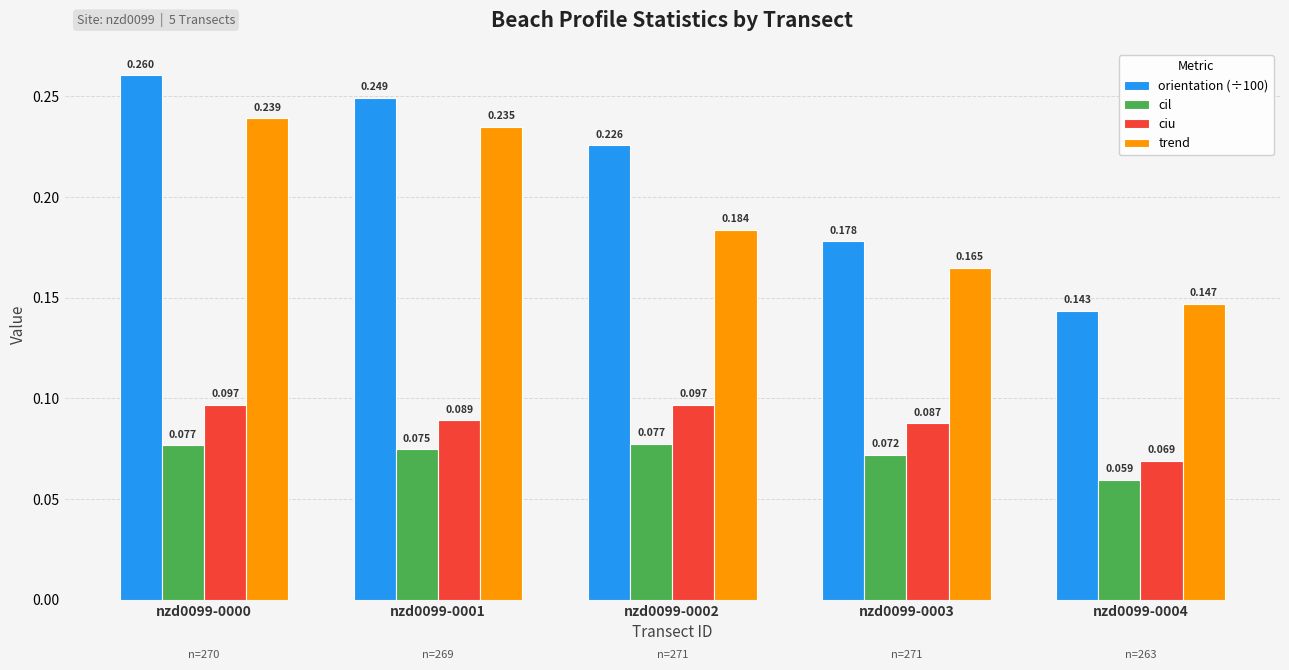

True or false: orientation (÷100) has a value of 0.1 at nzd0099-0003.

False